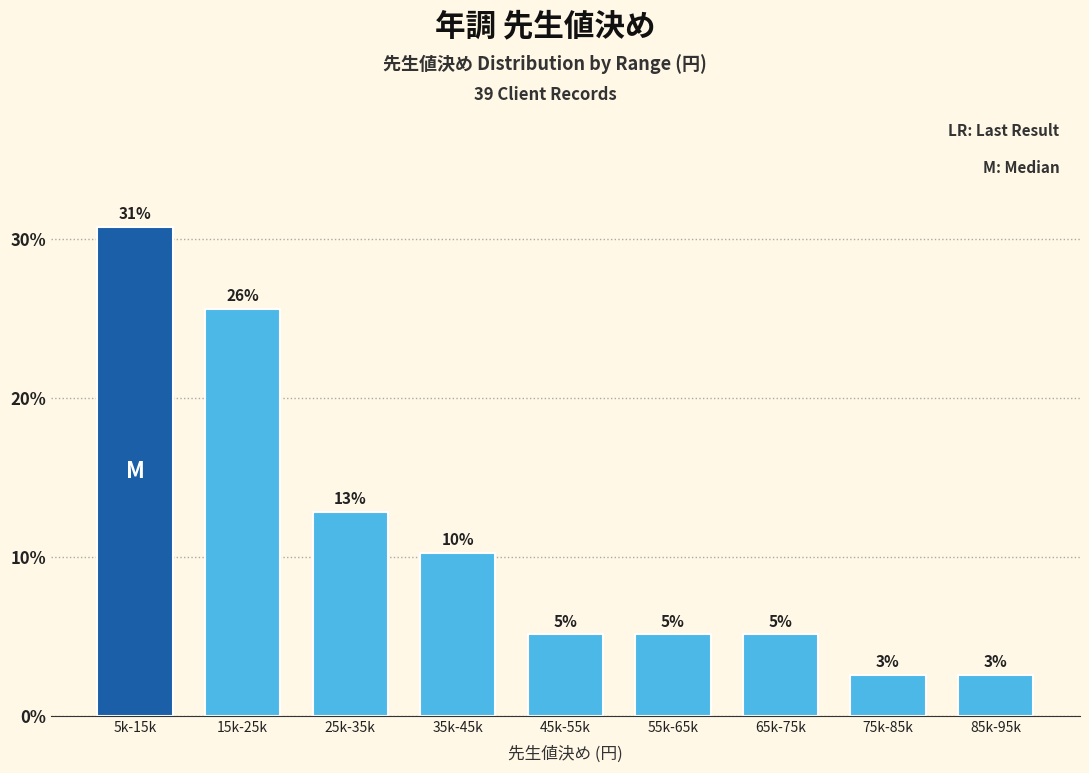

Does the chart contain any negative values?

No